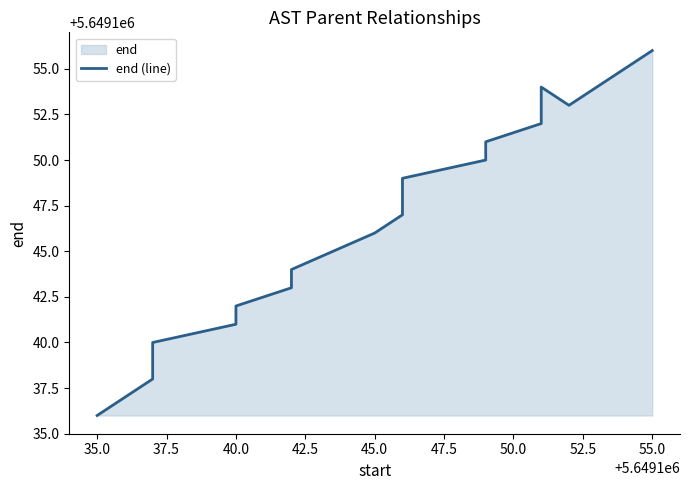

The chart shows a value of 8699414 at 55.0. True or false?

False